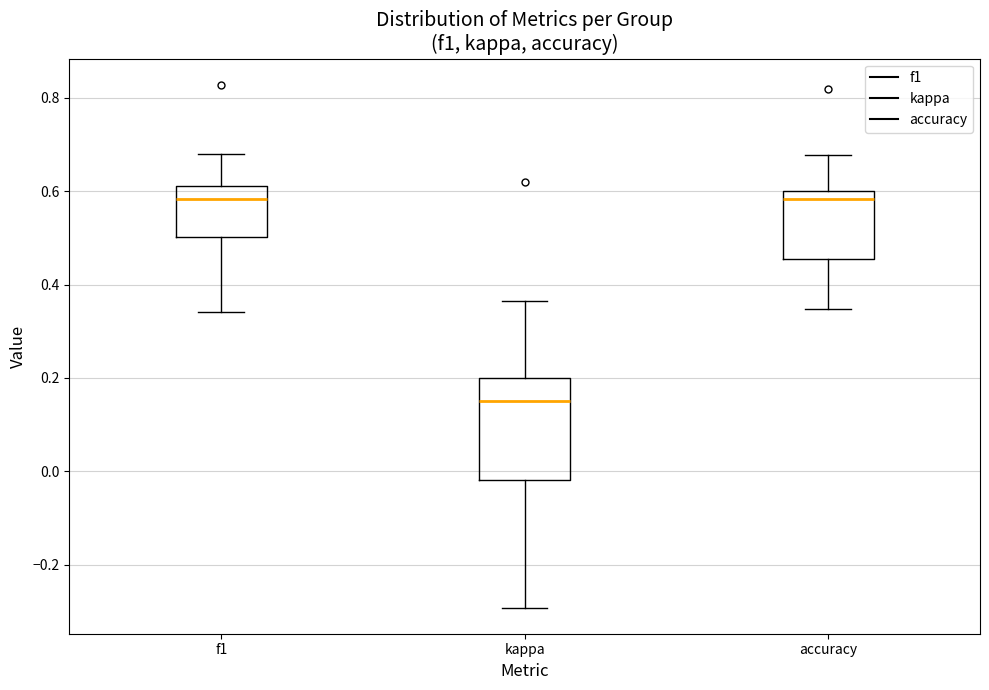

Where is the lower edge of the box for accuracy on the y-axis? The values are not printed on the chart, so give them approximately, as read against the axis.

0.46